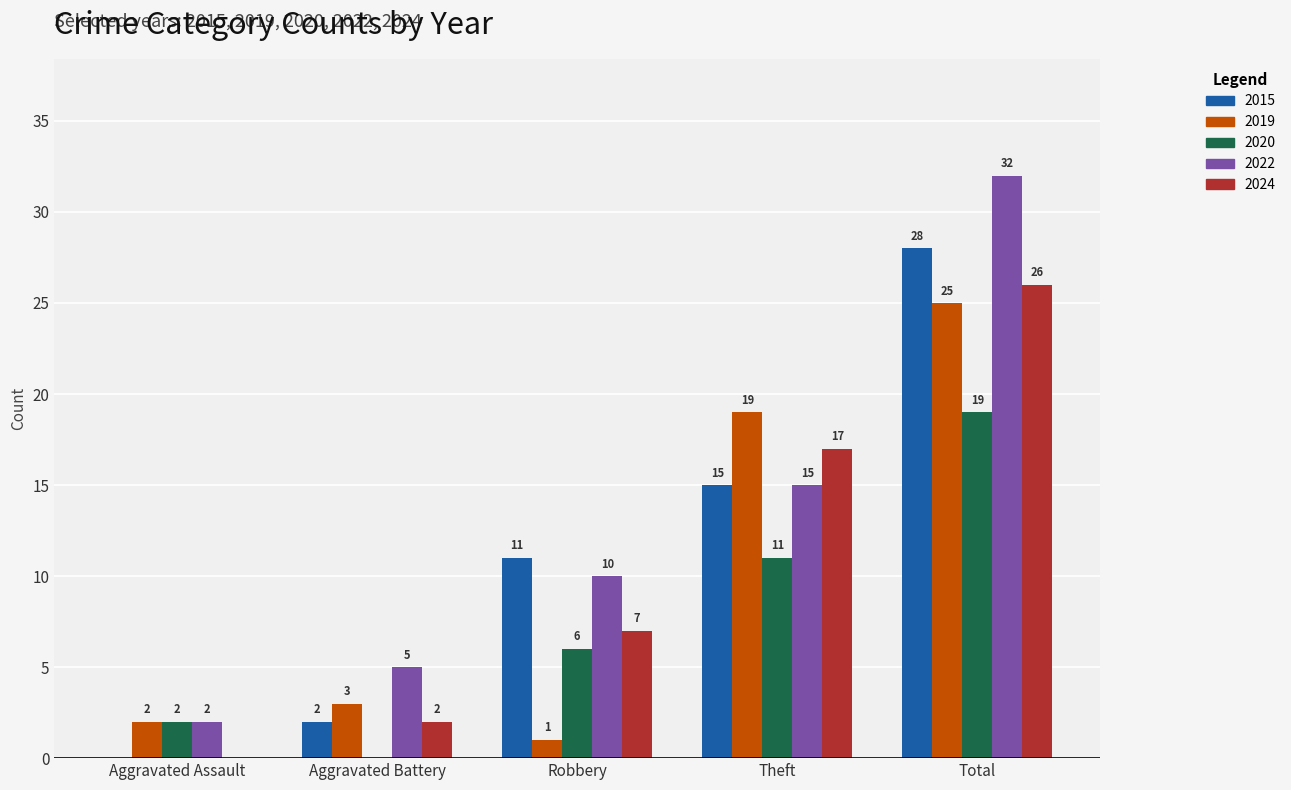

Reading left to right, what are all the values shown in this chart?

2015: 0	2	11	15	28
2019: 2	3	1	19	25
2020: 2	0	6	11	19
2022: 2	5	10	15	32
2024: 0	2	7	17	26